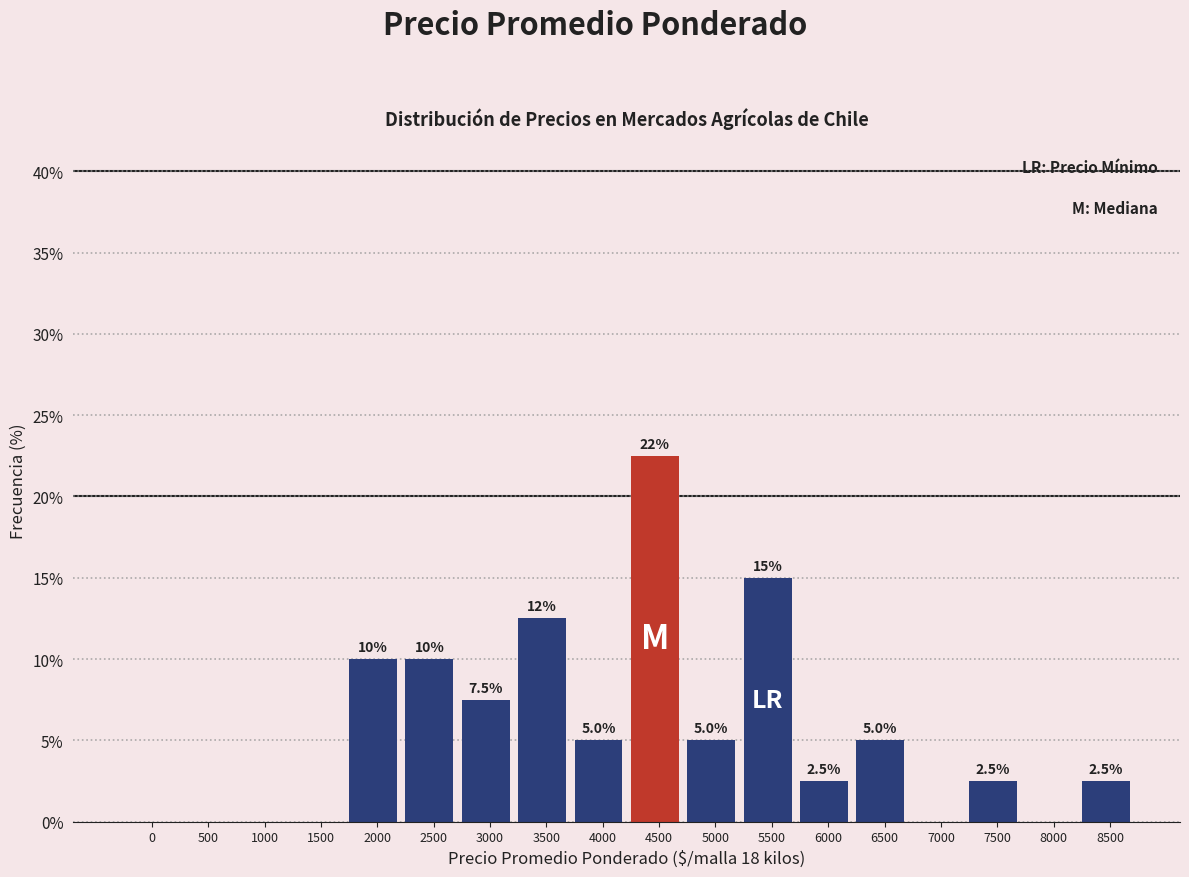

Reading left to right, what are all the values shown in this chart?

0=0.0	500=0.0	1000=0.0	1500=0.0	2000=10.0	2500=10.0	3000=7.5	3500=12.5	4000=5.0	4500=22.5	5000=5.0	5500=15.0	6000=2.5	6500=5.0	7000=0.0	7500=2.5	8000=0.0	8500=2.5